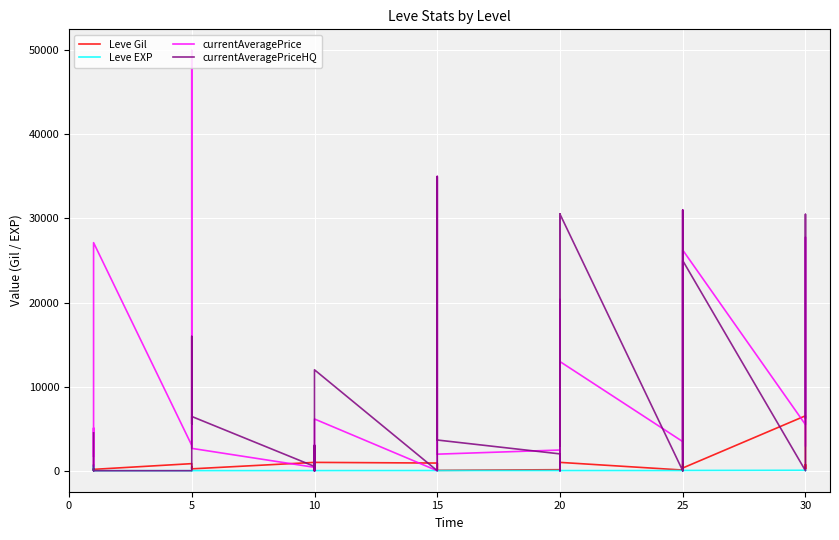

True or false: currentAveragePrice and Leve Gil cross at least once.

True